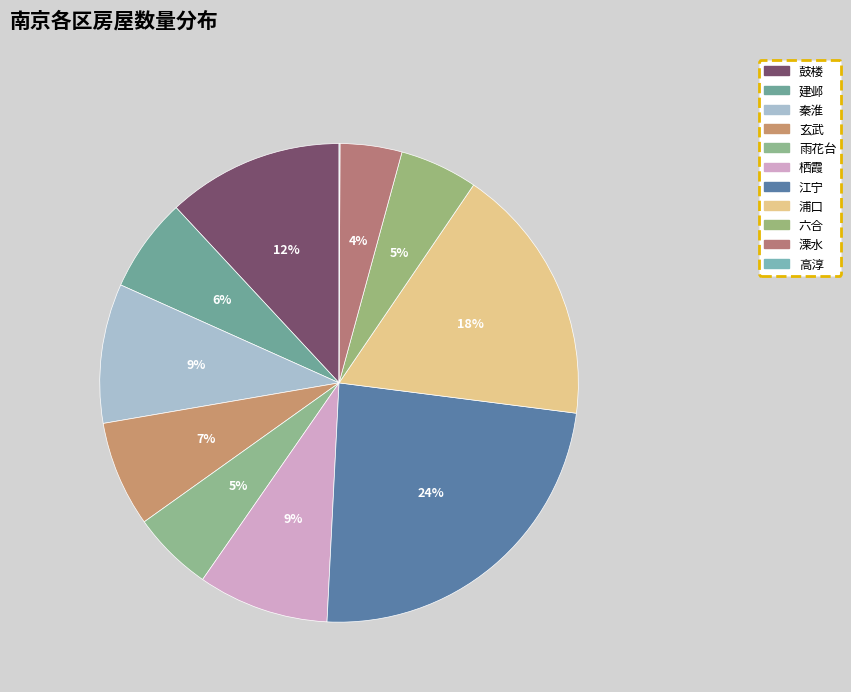

Is 溧水 the majority of the pie?

No